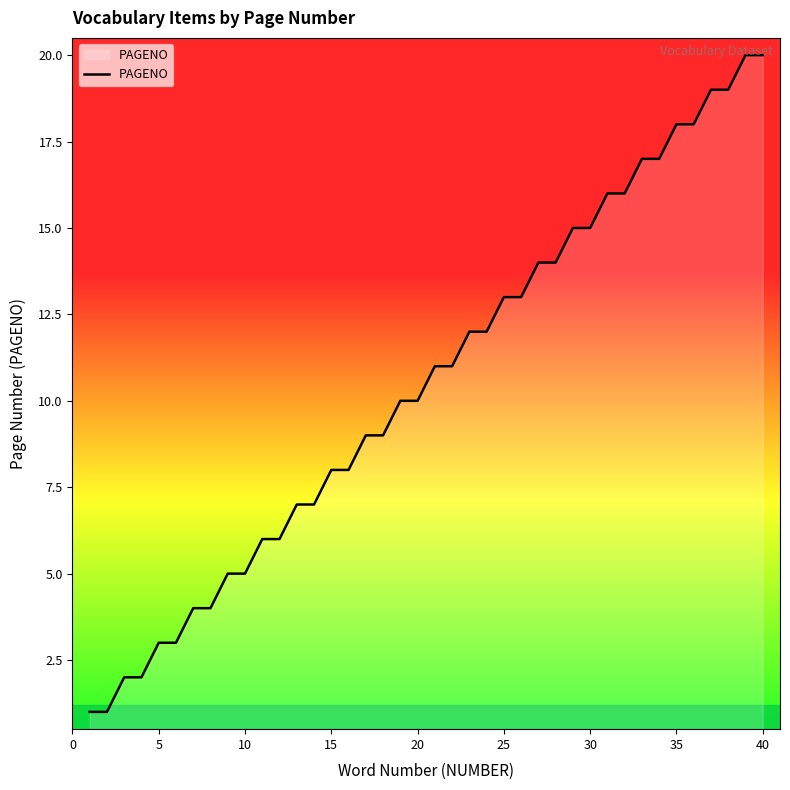

What is the difference between the maximum and minimum values?

19